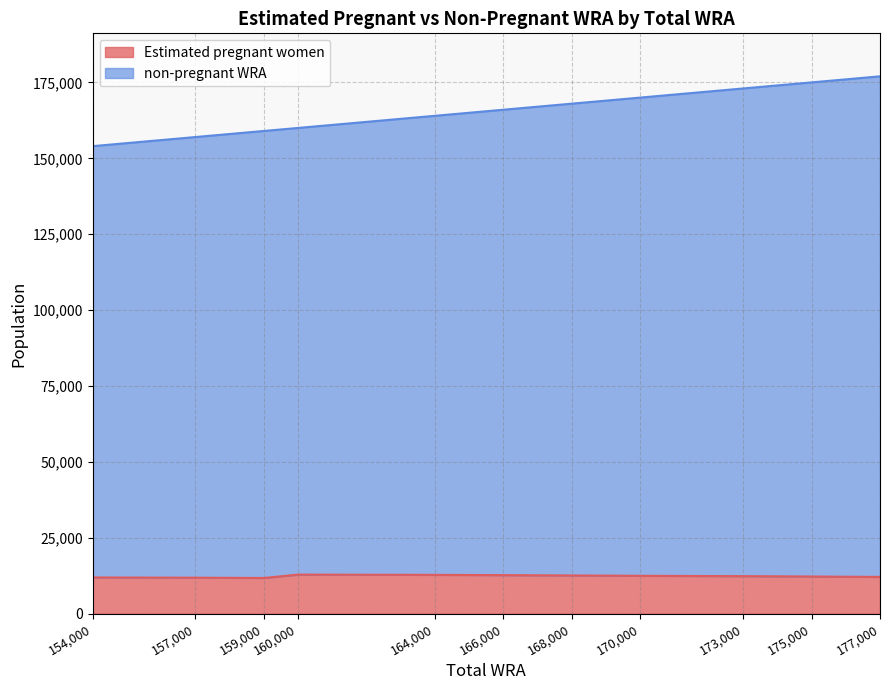

At which label does Estimated pregnant women reach its peak?

160000